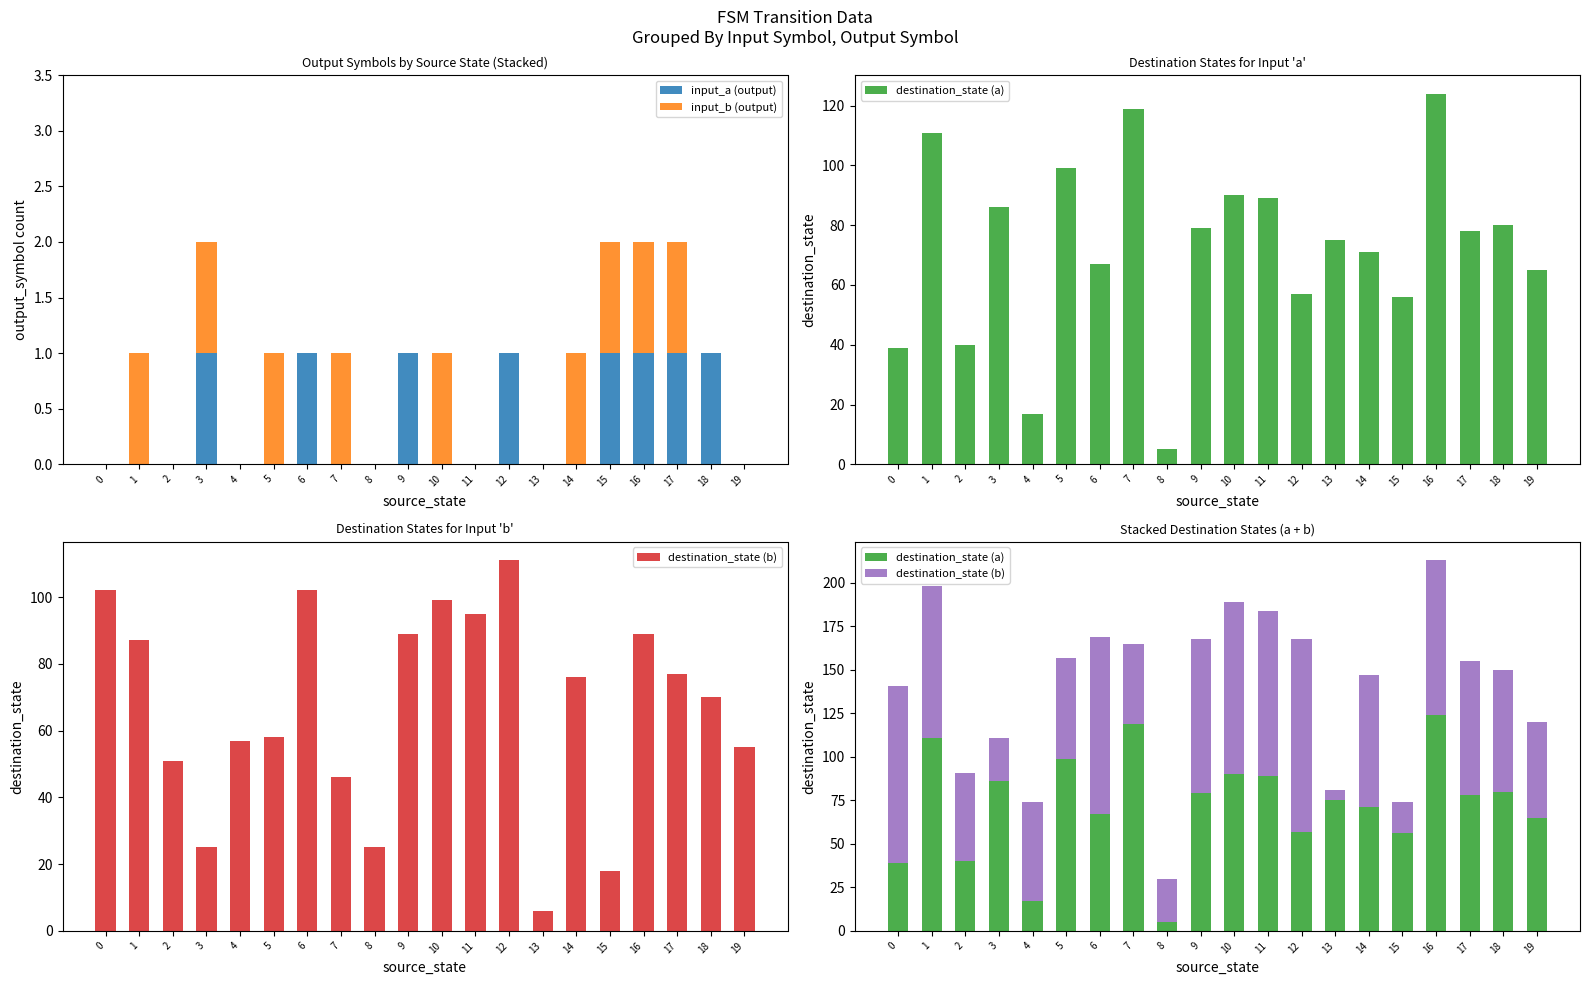

How many input_b (output) values are between 0 and 1?

20